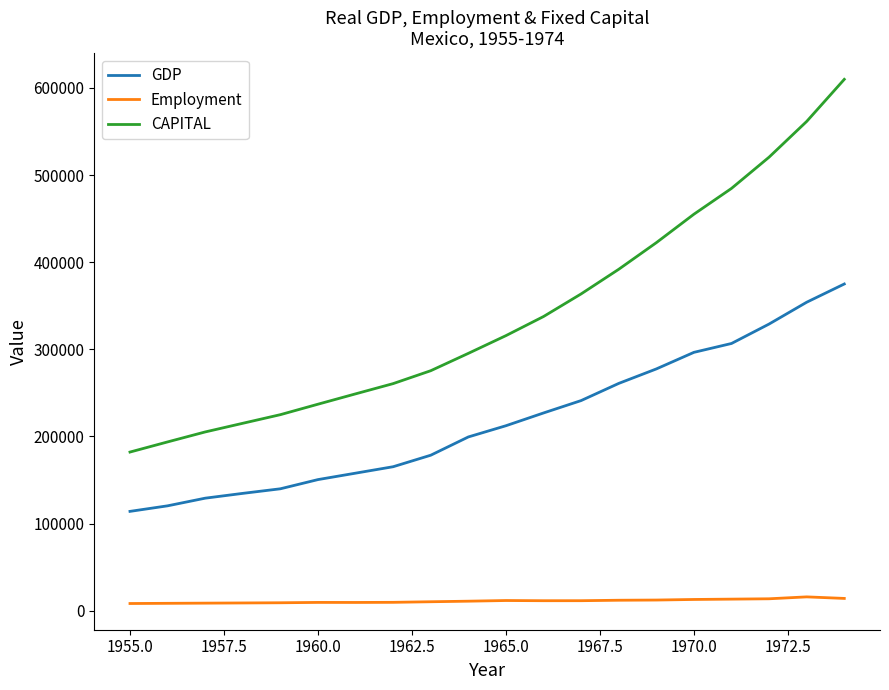

Which series has the largest total across all categories?

CAPITAL